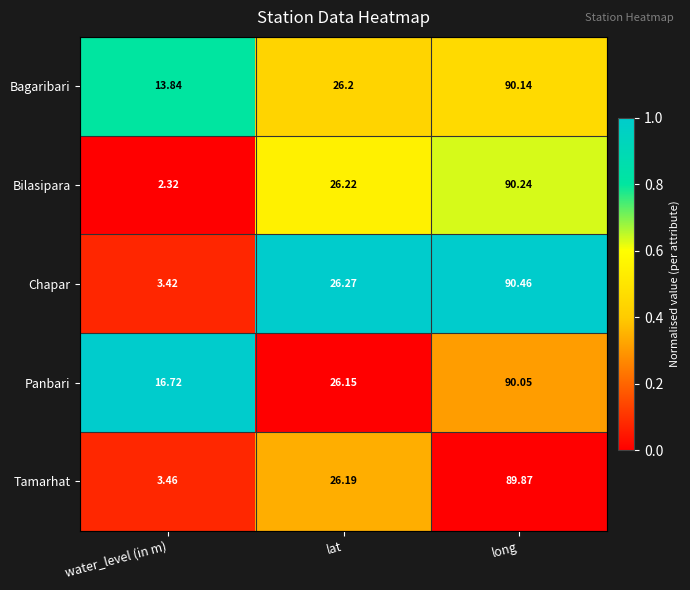

Between water_level (in m) and long, which series saw the biggest shift?

Bilasipara